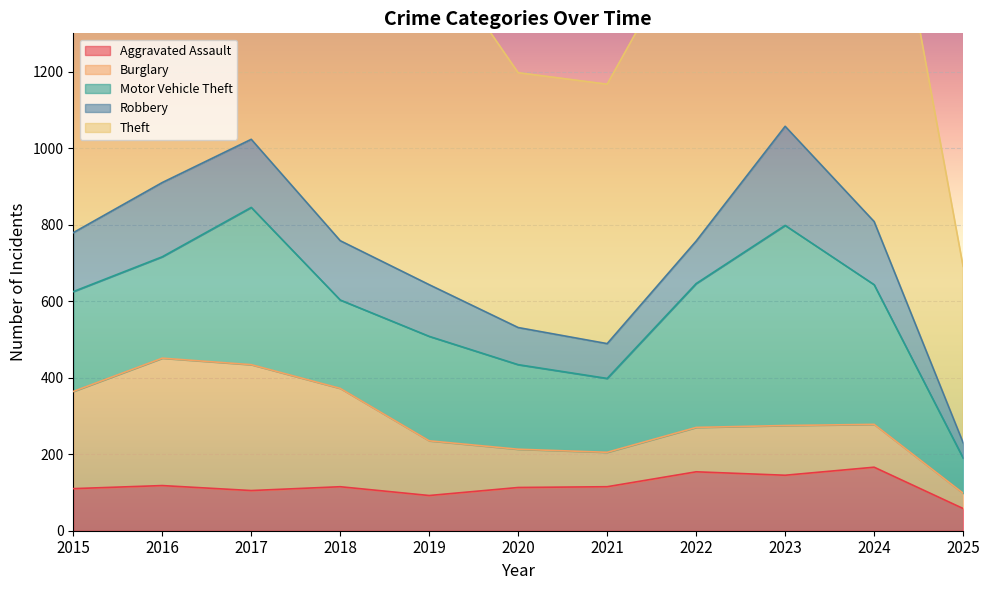

What is the spread (max minus min) of values at 2023?

831